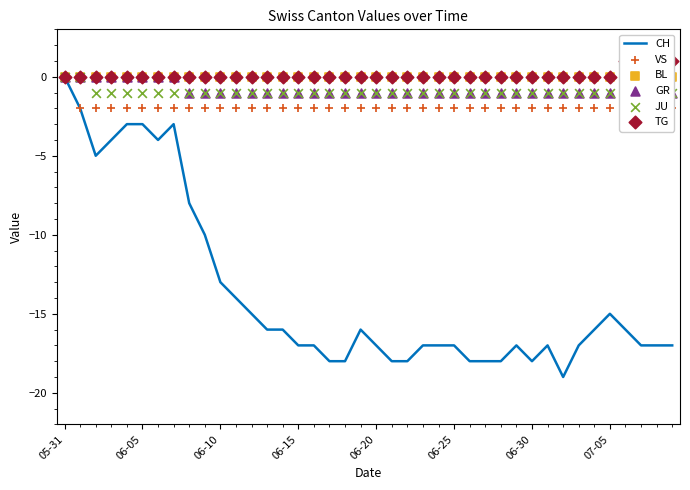

What are all the series names shown in the legend?

CH, VS, BL, GR, JU, TG